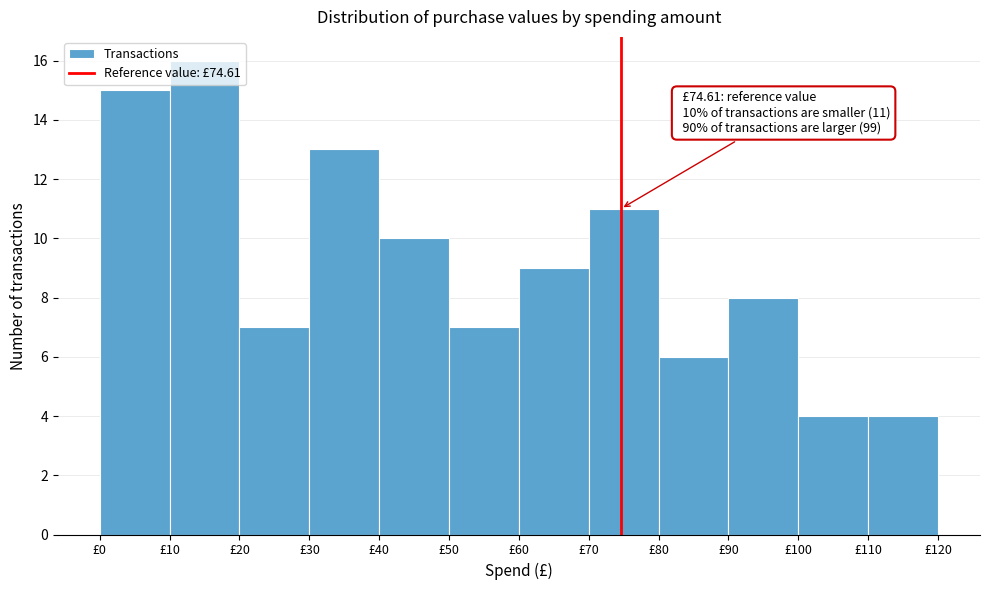

Which range on the x-axis has the tallest bar?

10 to 20